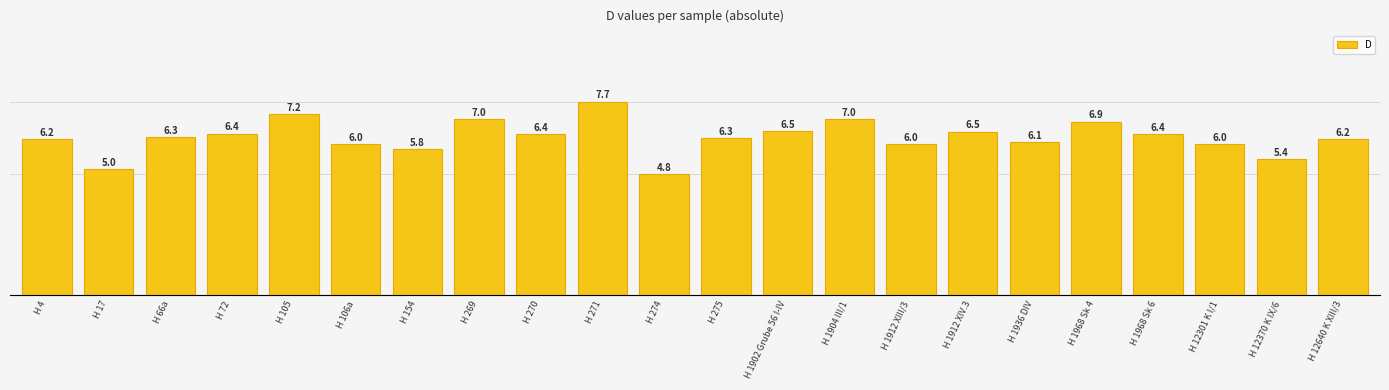

Does the chart contain any negative values?

No